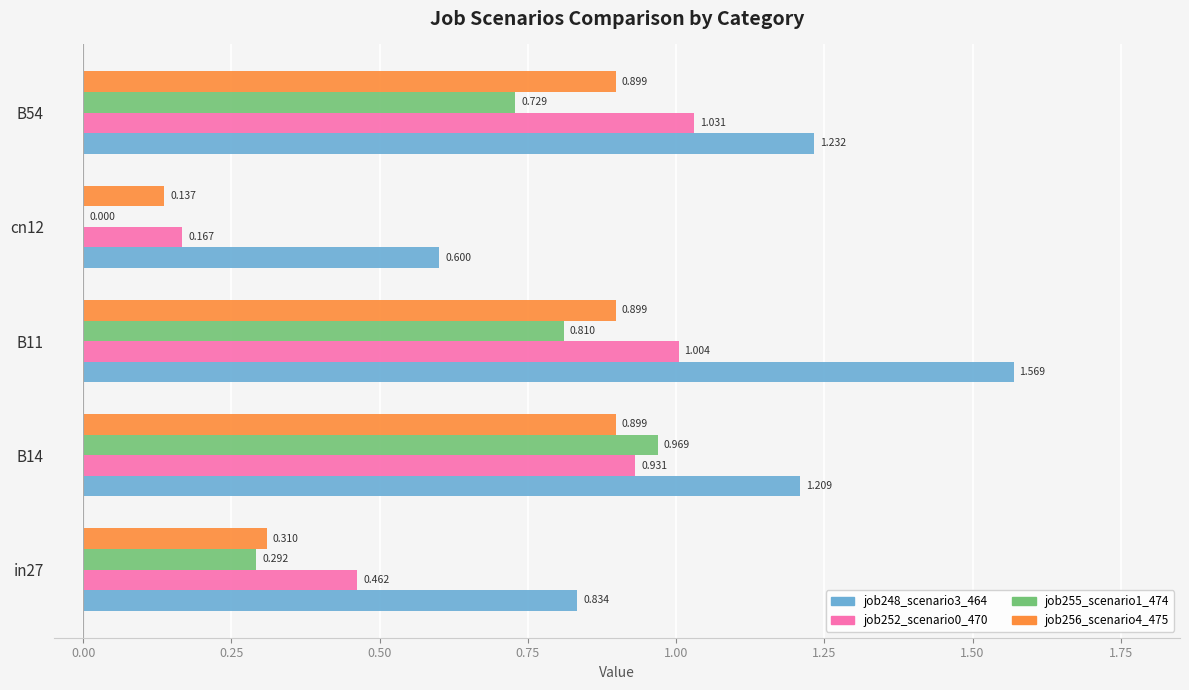

What is the sum of all job252_scenario0_470 values?

3.6